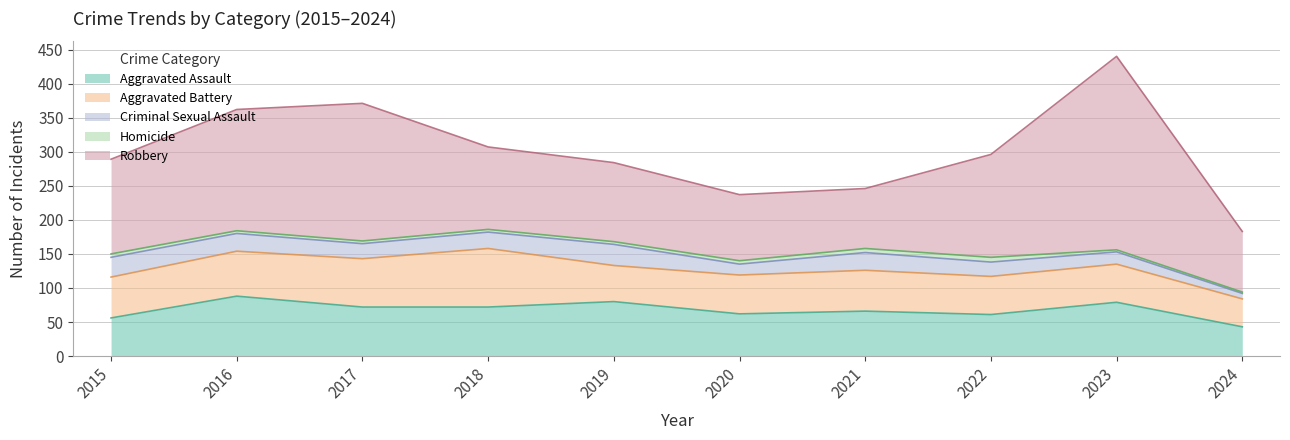

How many values in the Robbery series exceed 139?

4